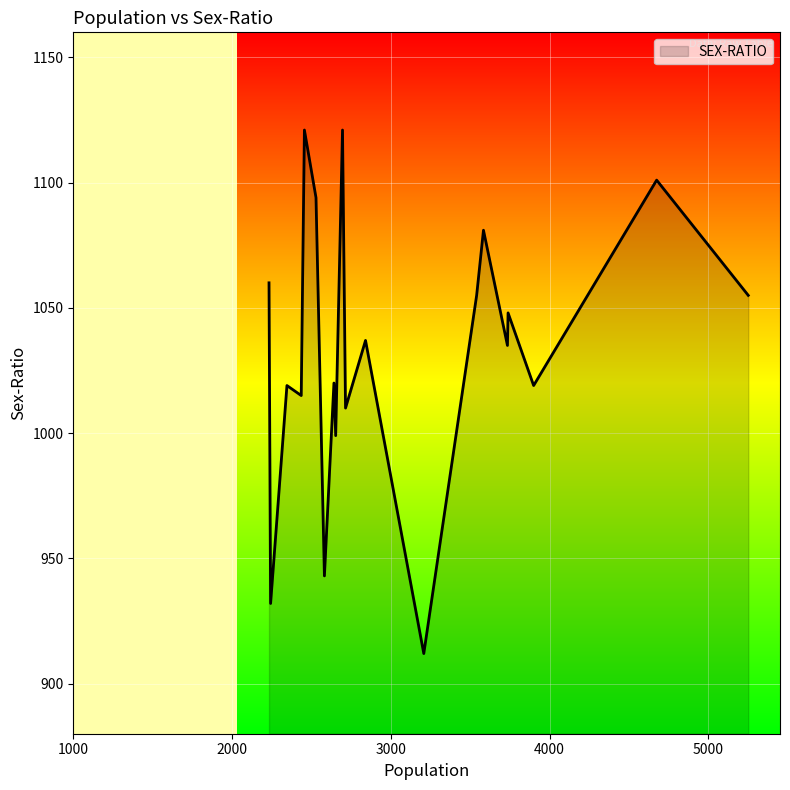

What is the greatest value displayed?

1121